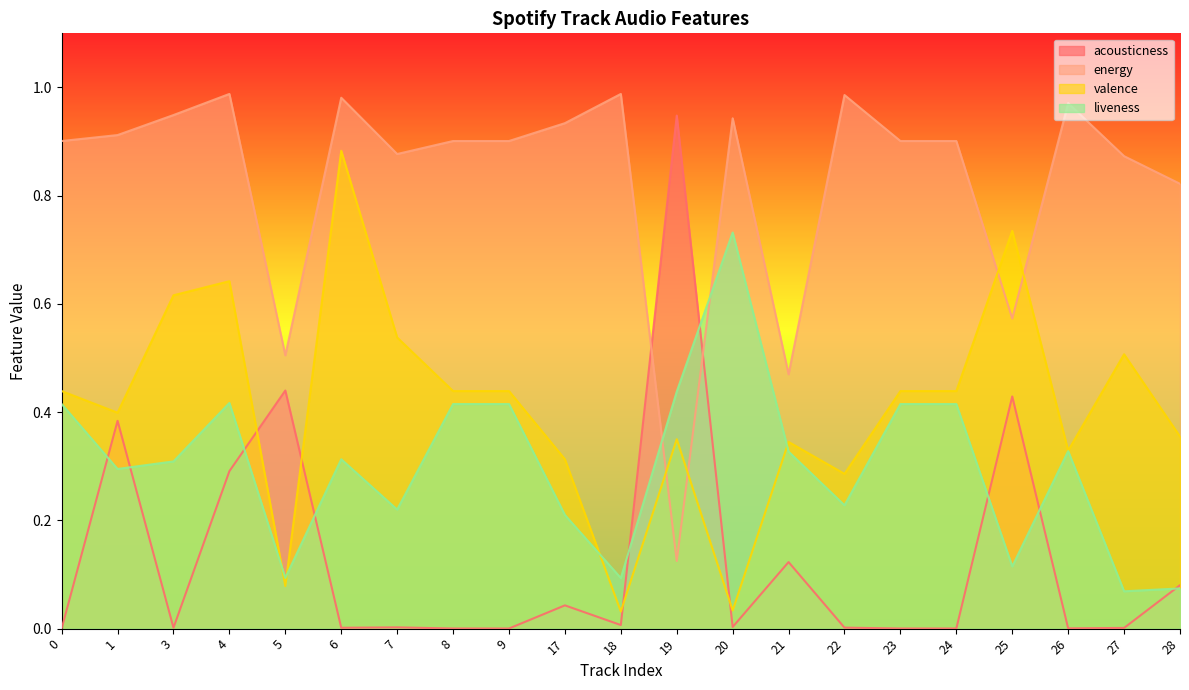

What is the sum of all acousticness values?

2.8